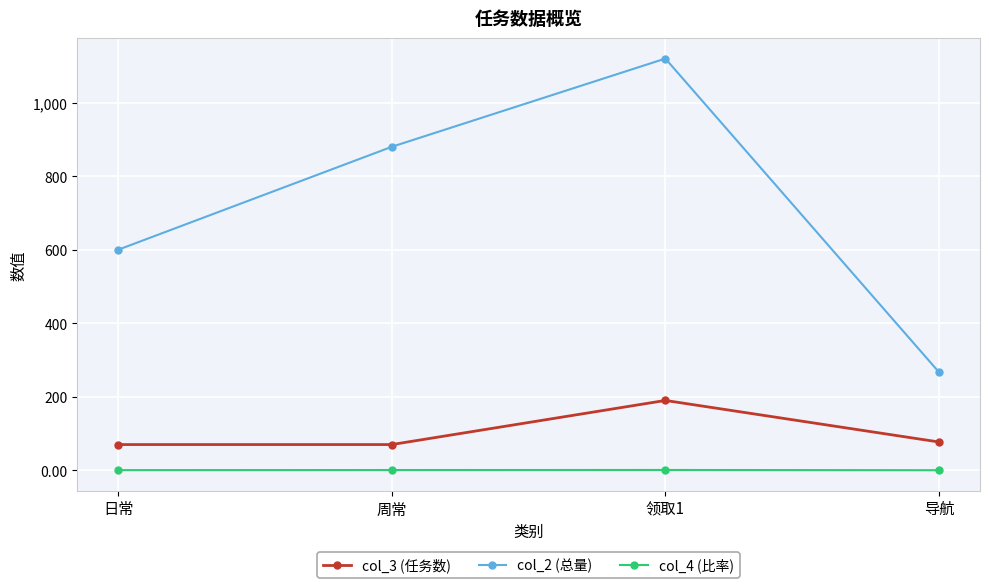

How many categories are shown in the chart?

4